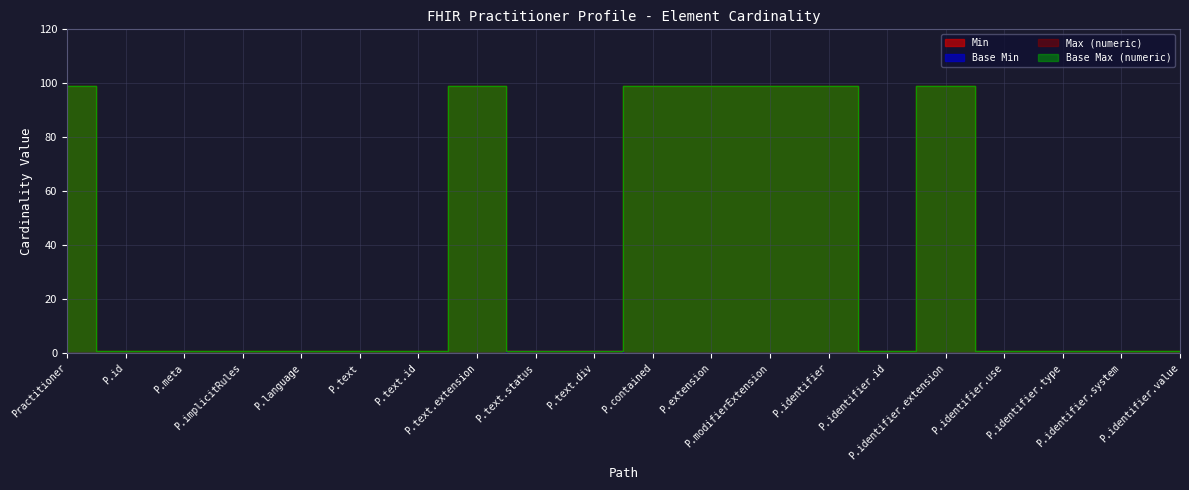

What is the difference between the Base Max (numeric) values at P.extension and P.identifier.type?

98